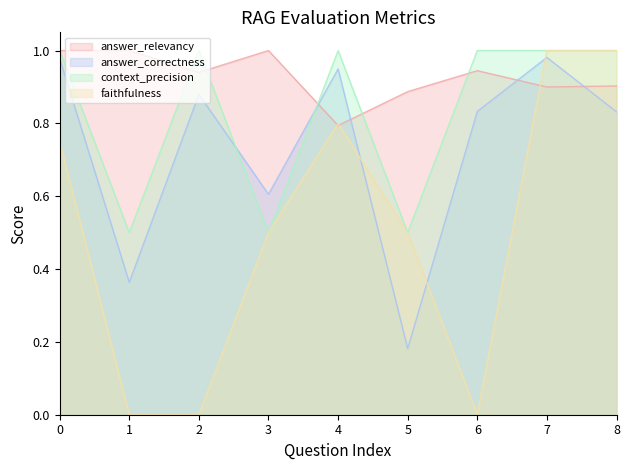

Which has a higher value, 1 or 3?

1